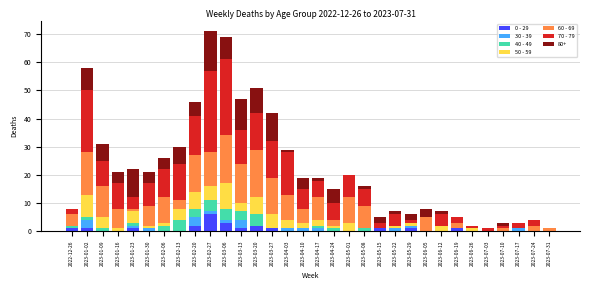

What are all the series names shown in the legend?

0 - 29, 30 - 39, 40 - 49, 50 - 59, 60 - 69, 70 - 79, 80+